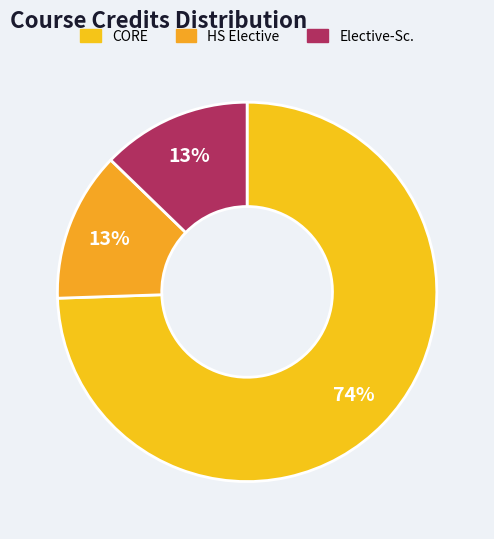

Count the number of slices in the pie.

3